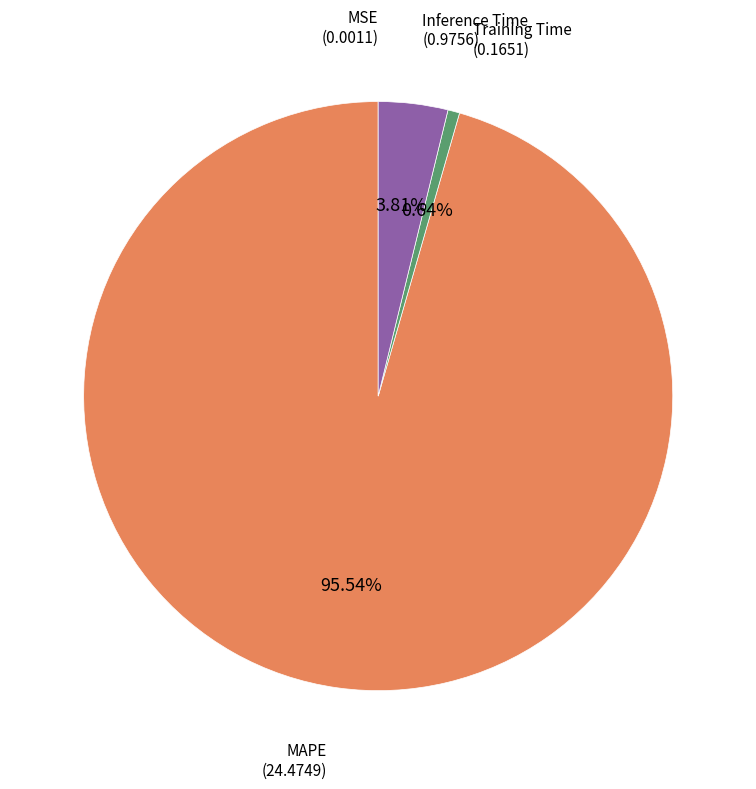

To the nearest percent, what is the combined percentage of Inference Time and MAPE?

99%